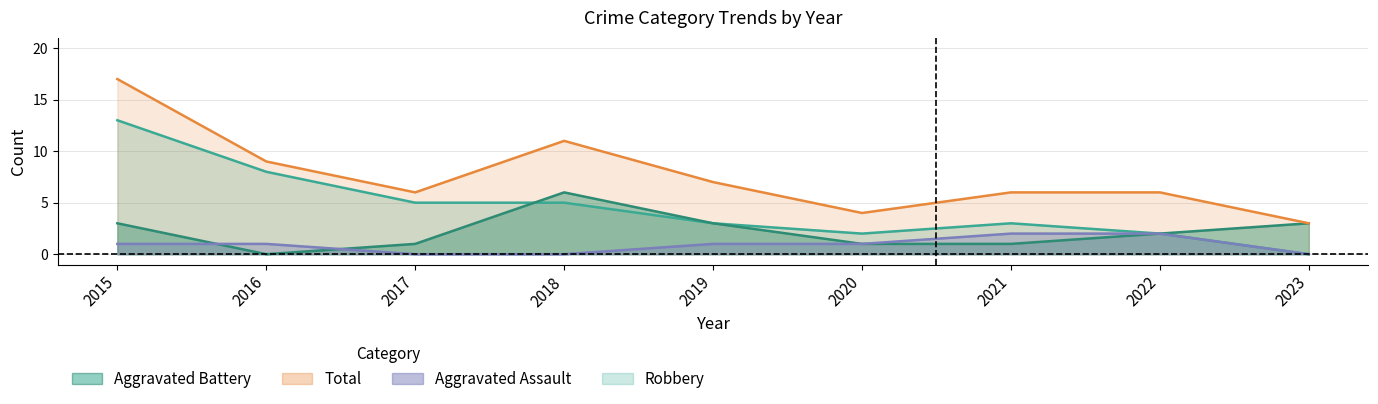

Does the chart display data point markers on the line(s)?

No